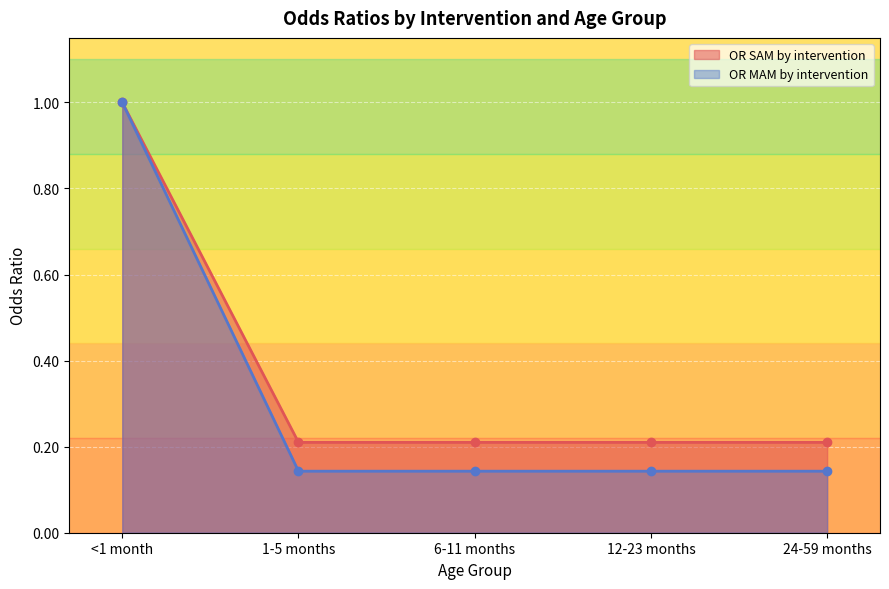

The value of OR MAM by intervention at <1 month is 0.3. True or false?

False